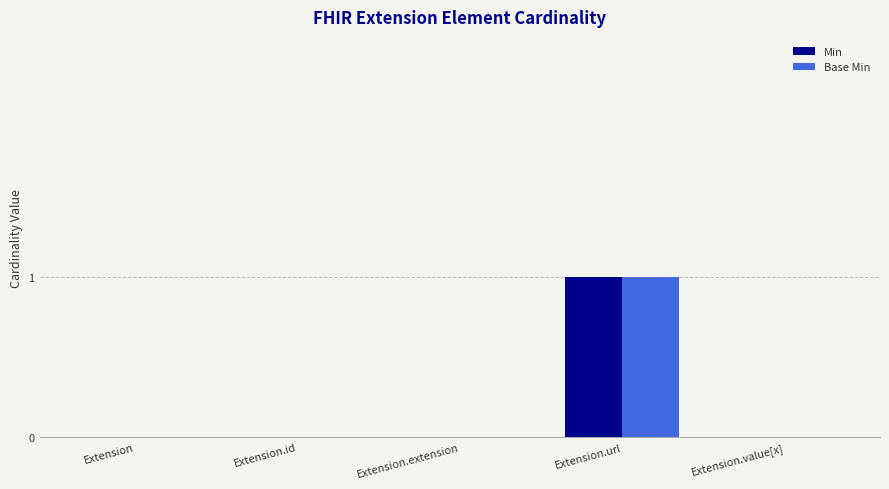

At which category is the sum across all series the highest?

Extension.url